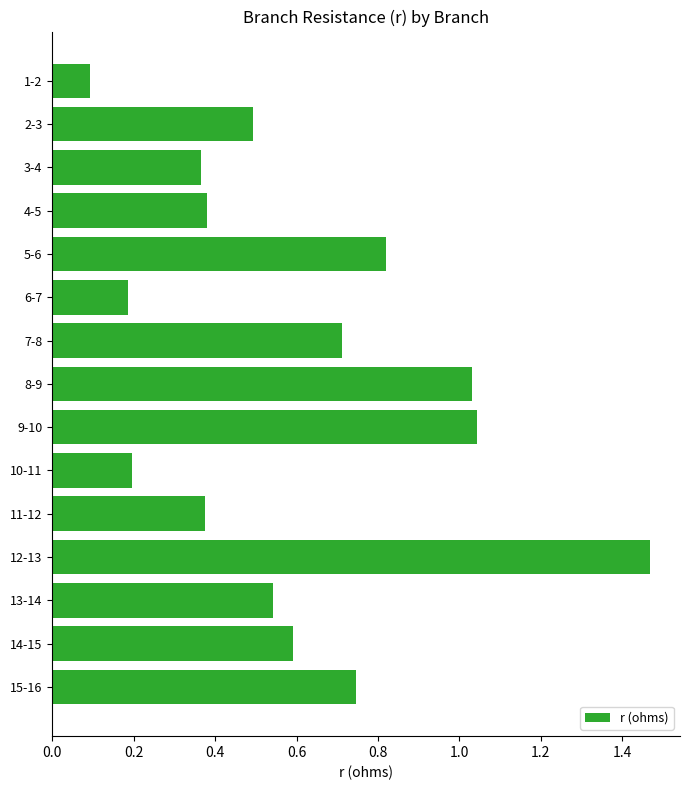

Is it true that the value at 4-5 is 0.6?

False